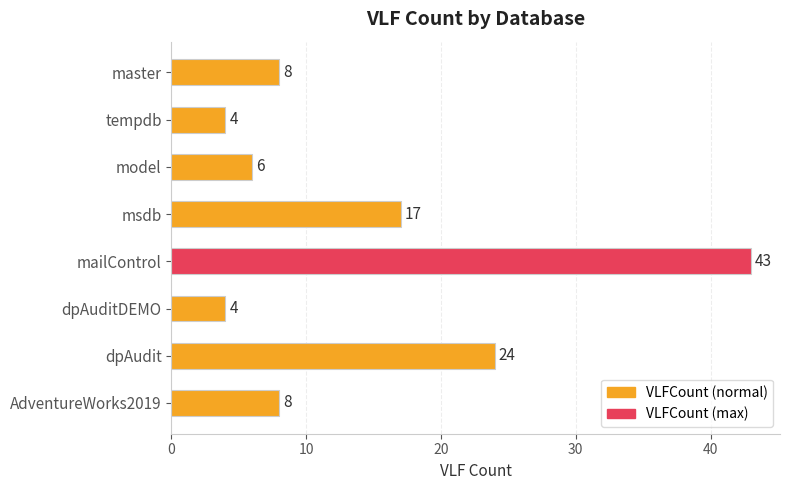

Reading top to bottom, what are all the values shown in this chart?

8	4	6	17	43	4	24	8